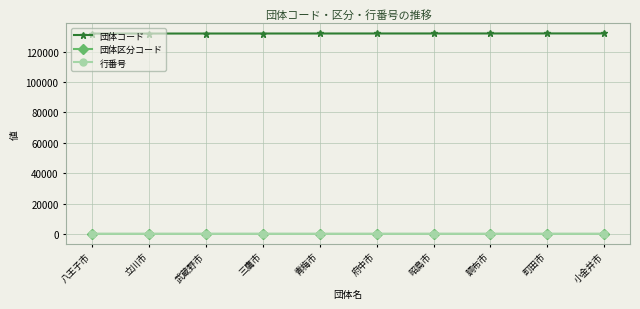

Count the number of categories in the chart.

10